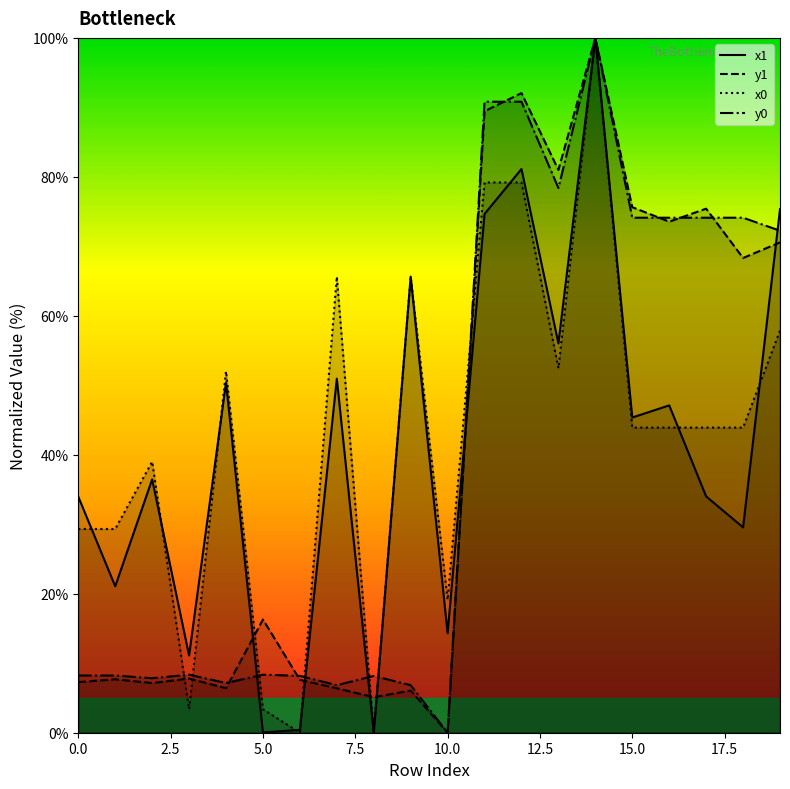

Which series has the largest total across all categories?

x0